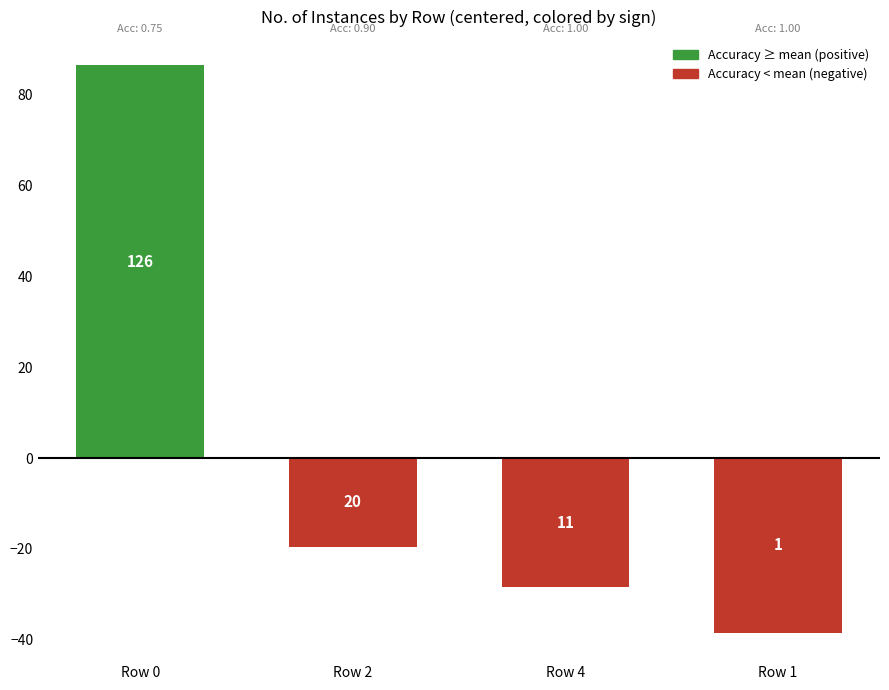

List the labels in order of value, smallest first.

Row 1, Row 4, Row 2, Row 0